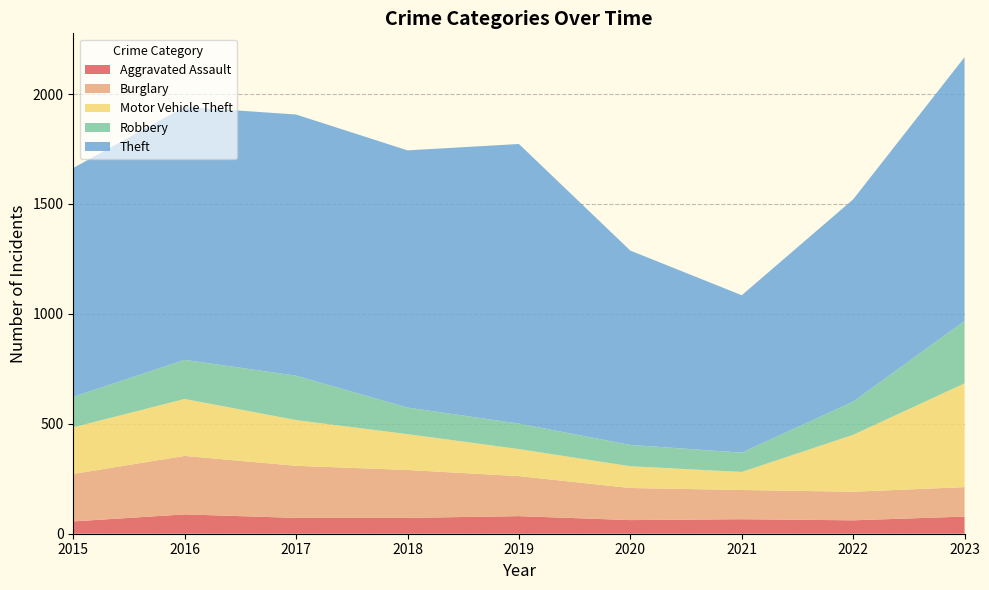

Reading right to left, list all the values displayed in this chart.

Aggravated Assault: 78	61	66	62	80	72	72	88	56
Burglary: 134	130	133	146	182	218	237	266	216
Motor Vehicle Theft: 472	259	82	99	123	163	208	259	212
Robbery: 284	151	88	97	116	121	202	178	139
Theft: 1200	920	716	884	1272	1170	1188	1151	1041